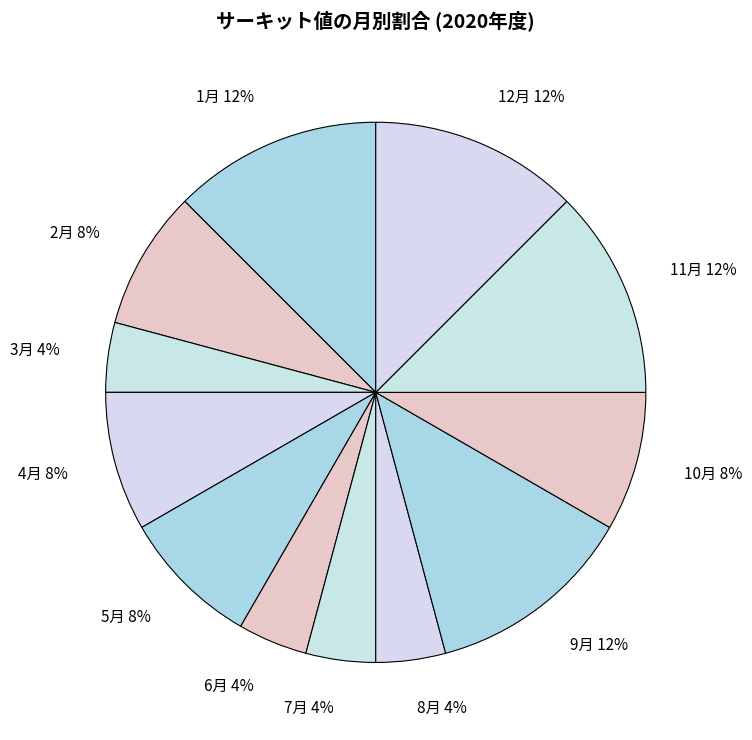

What is the ratio of the value at 3月 4% to the value at 10月 8%?

0.5